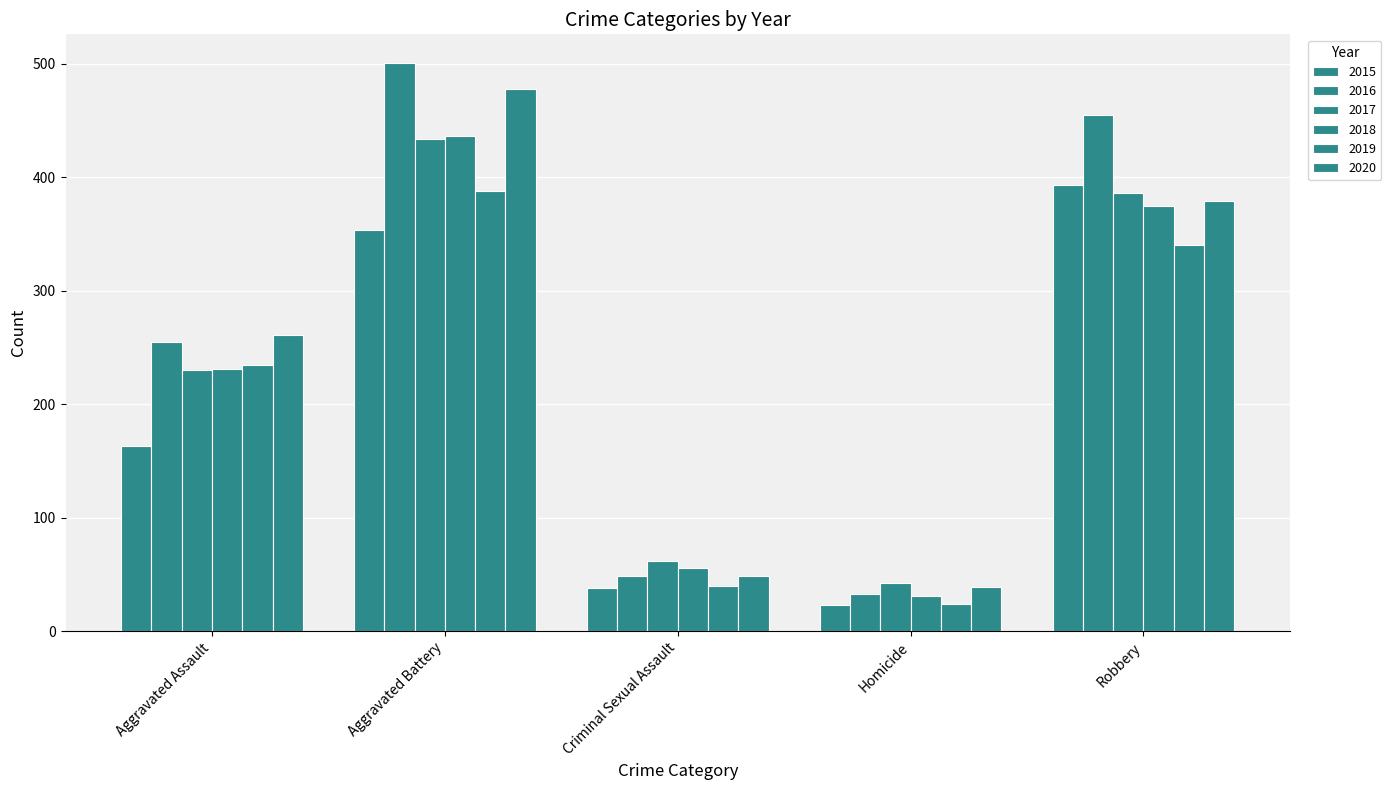

Rank the series at Robbery from lowest to highest value.

2019, 2018, 2020, 2017, 2015, 2016